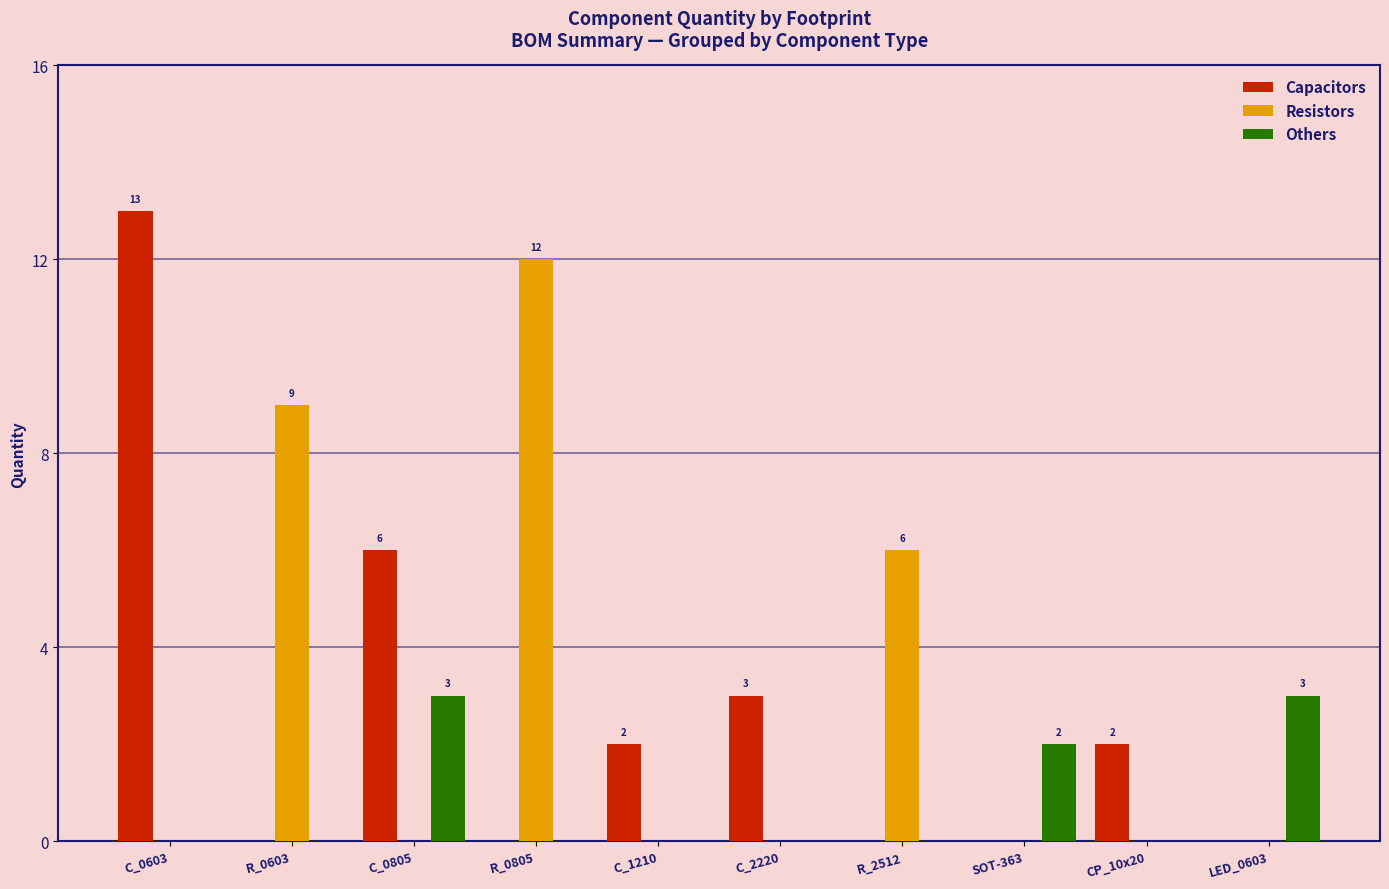

Reading left to right, transcribe all the data shown in this chart.

Capacitors: 13	0	6	0	2	3	0	0	2	0
Resistors: 0	9	0	12	0	0	6	0	0	0
Others: 0	0	3	0	0	0	0	2	0	3